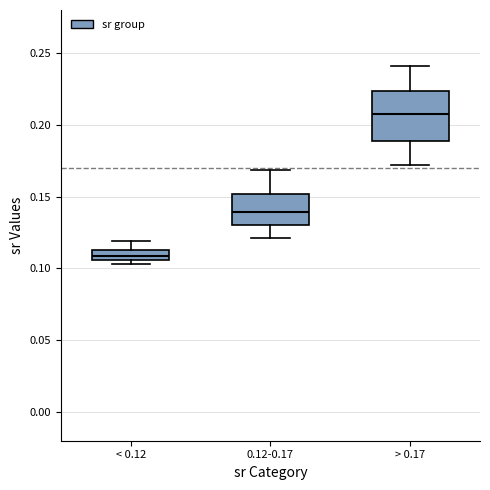

Where does the upper whisker of the box for < 0.12 end on the y-axis? The values are not printed on the chart, so give them approximately, as read against the axis.

0.120